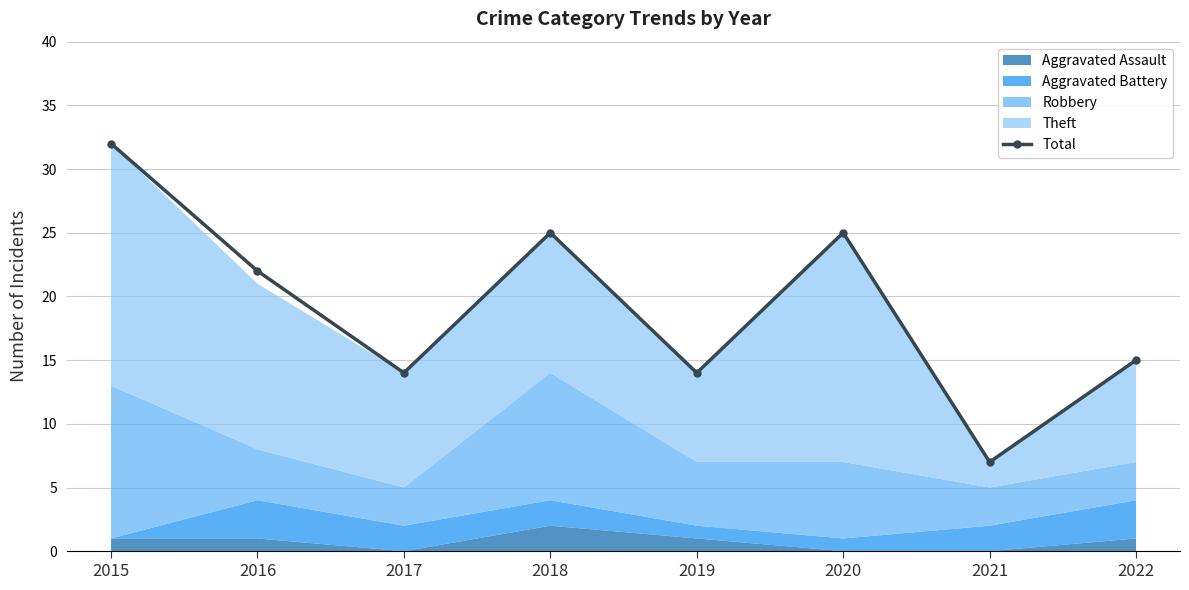

What is the sum of all values?

154